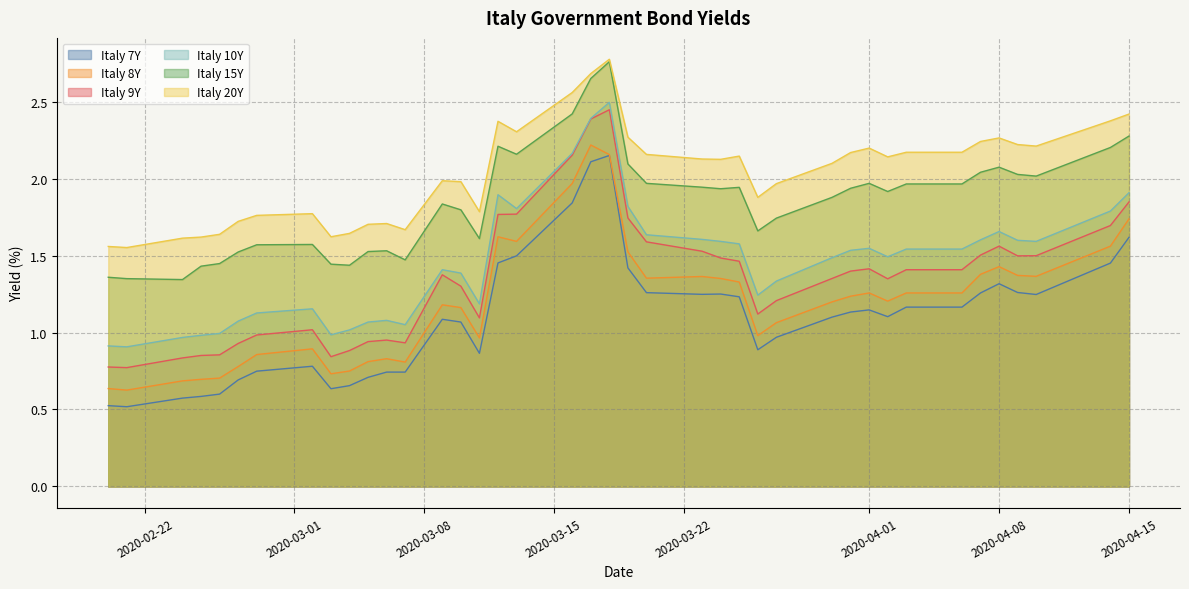

What is the minimum value shown in the chart?

0.5